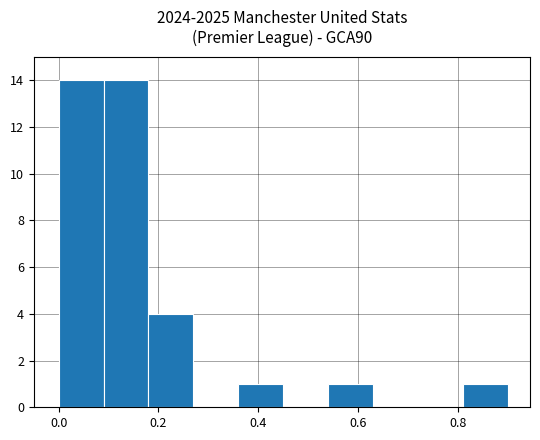

Reading left to right, transcribe this chart: for each bar, give the range it covers on the x-axis and its height. Neither the bar edges nor the heights are printed on the chart, so give them approximately, as read against the axes.

0.00 to 0.09: 14
0.09 to 0.18: 14
0.18 to 0.27: 4
0.27 to 0.36: 0
0.36 to 0.45: 1
0.45 to 0.54: 0
0.54 to 0.63: 1
0.63 to 0.72: 0
0.72 to 0.81: 0
0.81 to 0.90: 1